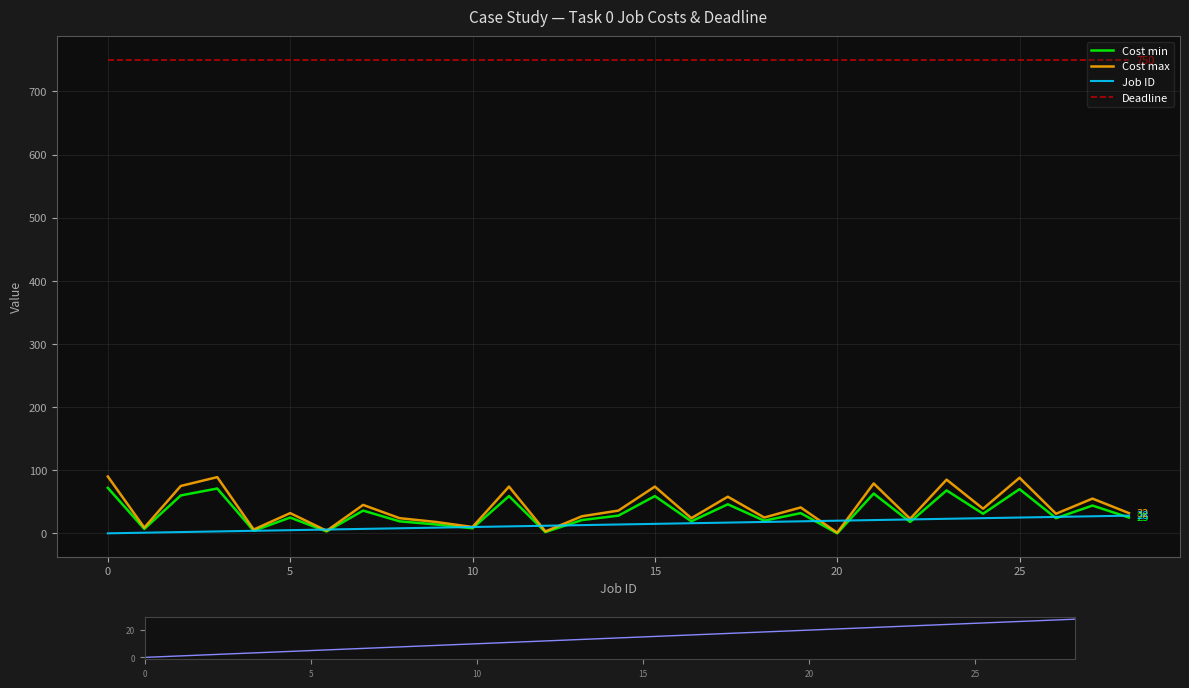

Is it true that Deadline equals 1224 at 13?

False